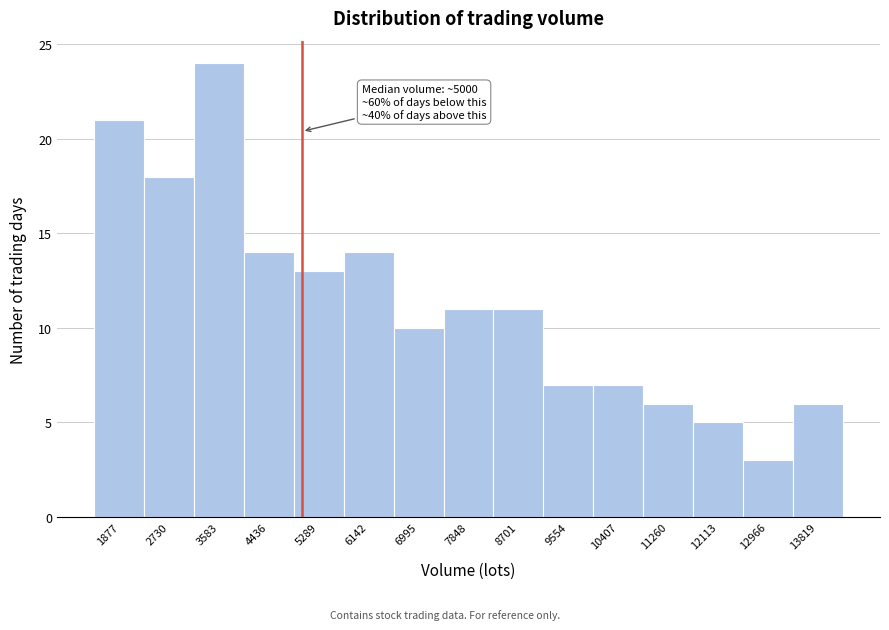

Which range on the x-axis has the tallest bar?

3200 to 4000